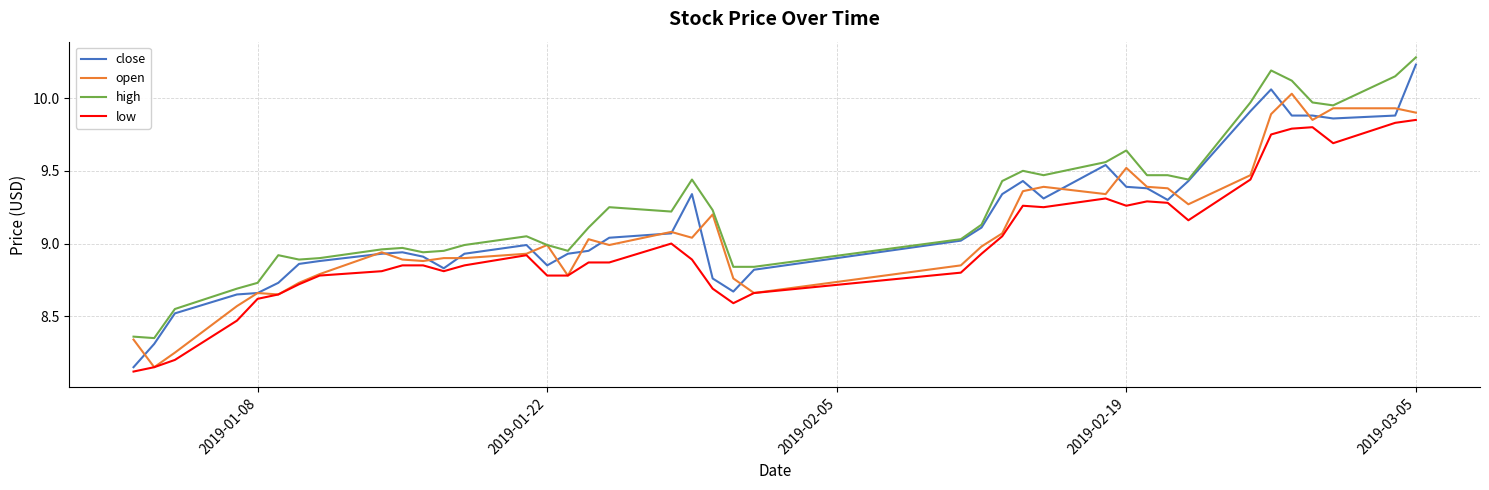

Which series has the largest total across all categories?

high